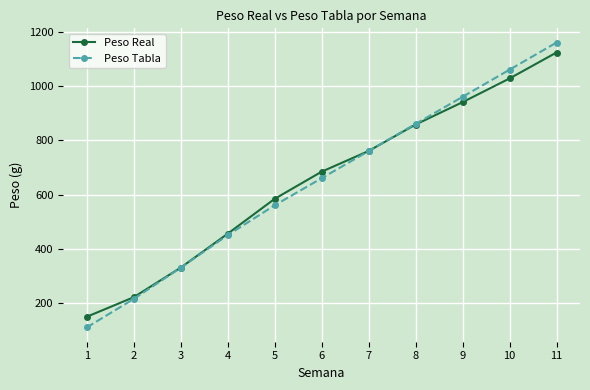

What is the value of the Peso Real point at the 10th from the left?

1027.7